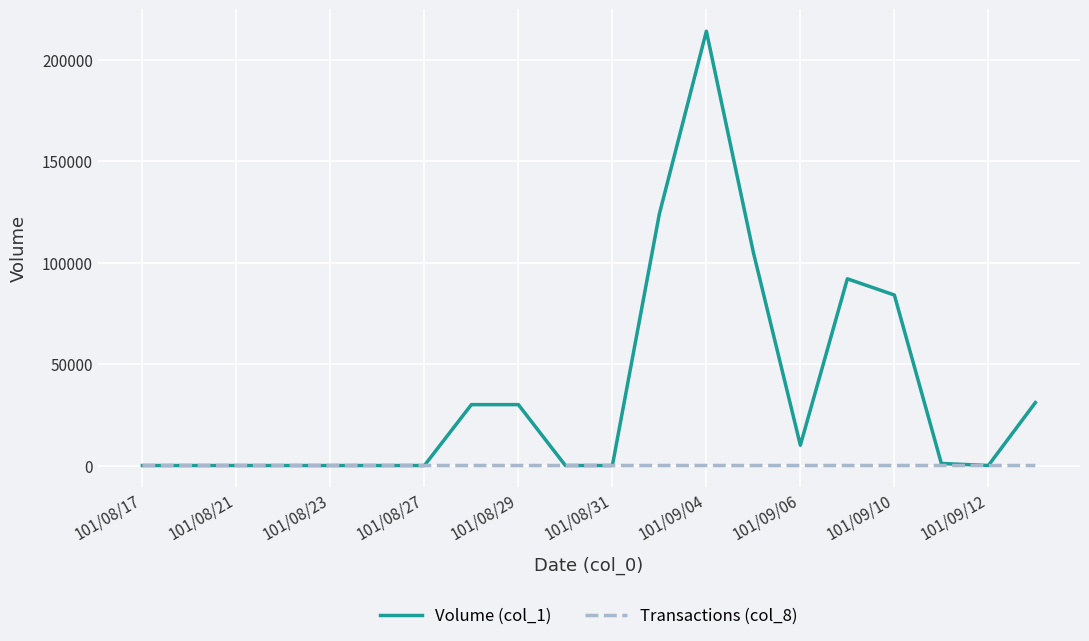

Which series has the largest total across all categories?

Volume (col_1)